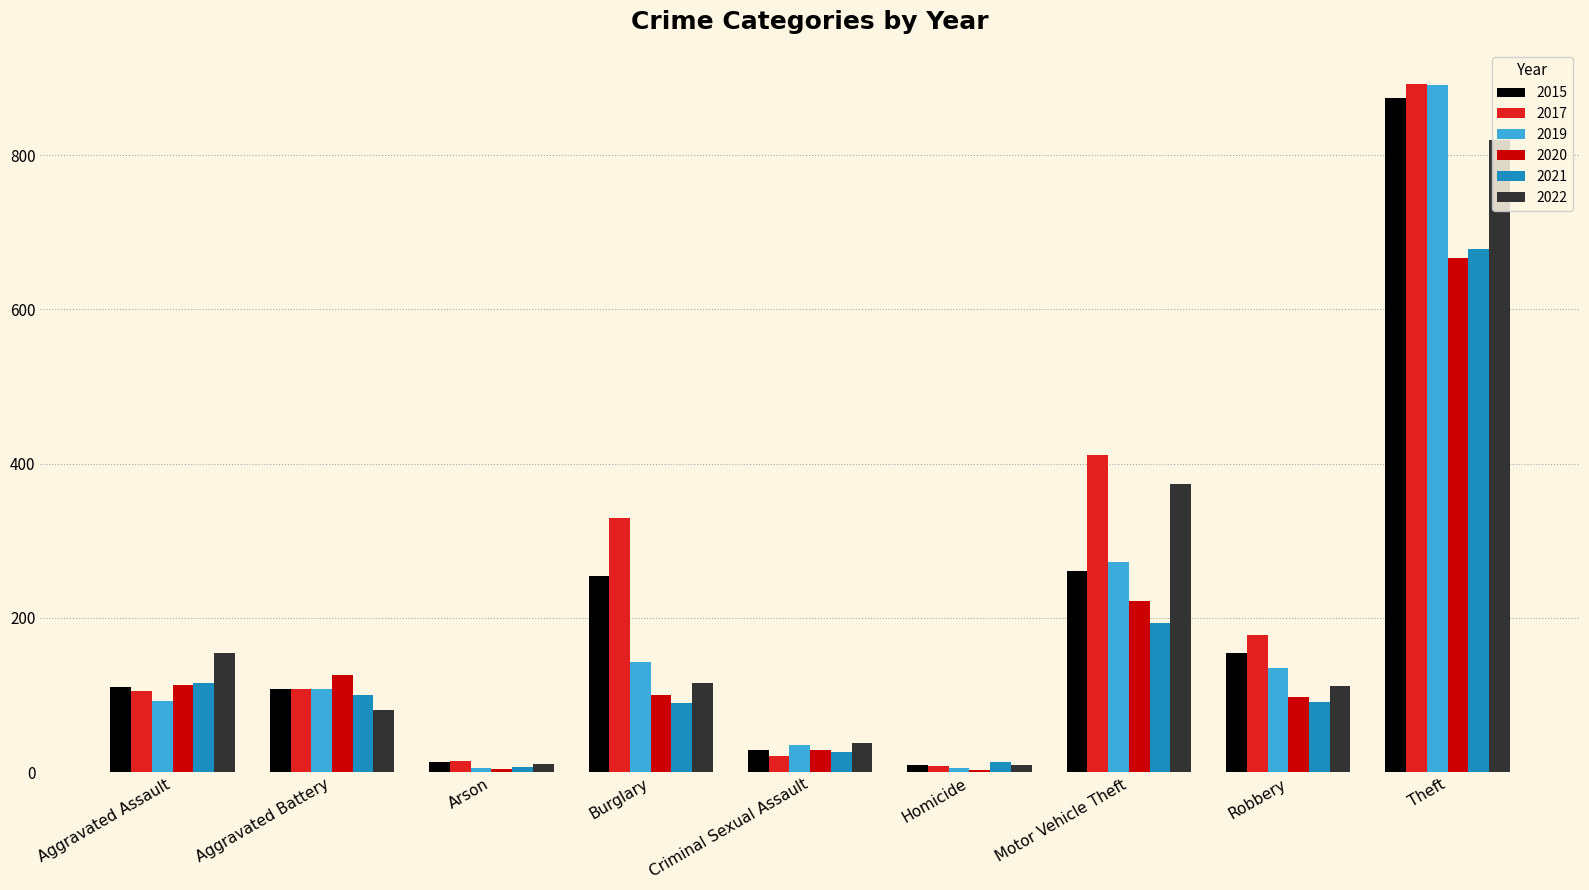

What is the maximum value shown in the chart?

892